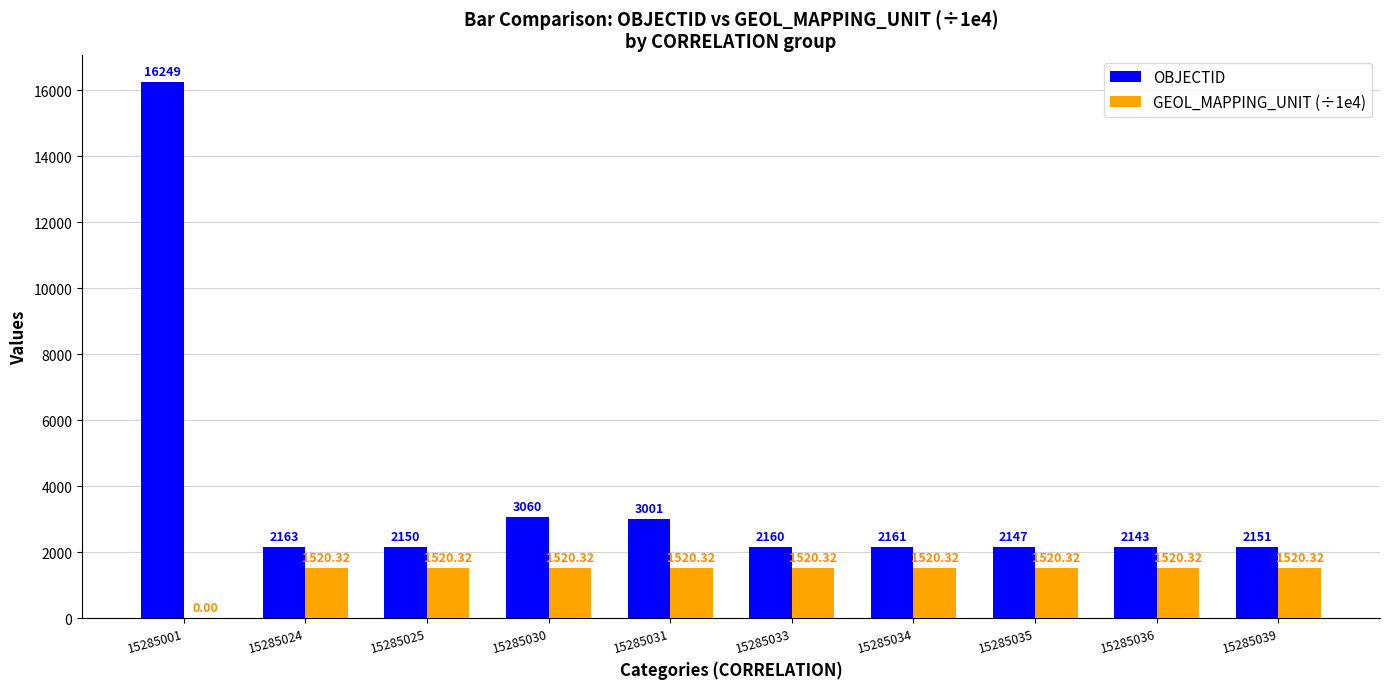

Between 15285024 and 15285036, which series saw the biggest shift?

OBJECTID